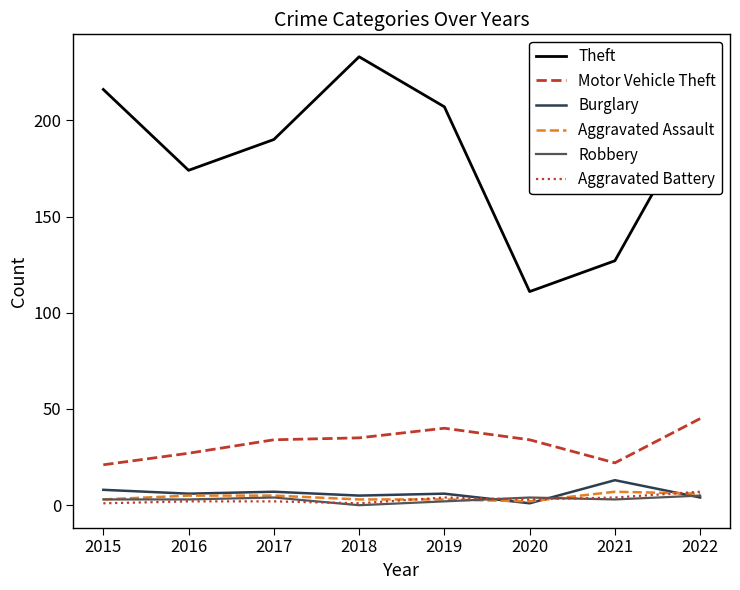

Between 2017 and 2018, which series saw the biggest shift?

Theft